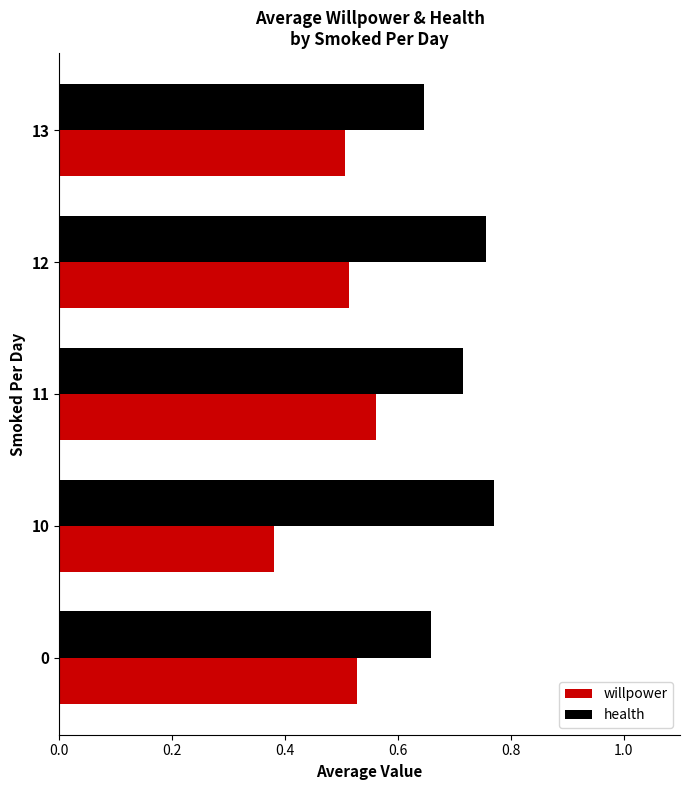

List the series in order of their overall mean, lowest first.

willpower, health